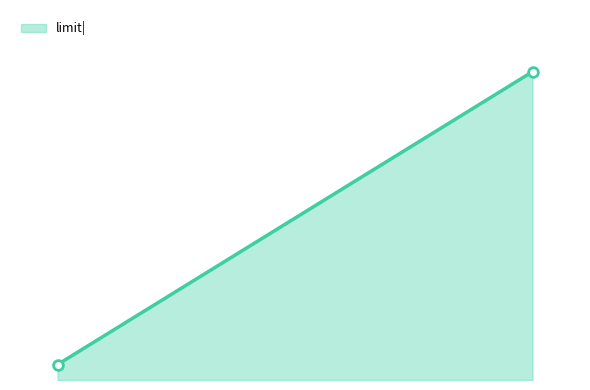

Reading left to right, list all the values displayed in this chart.

1=10000000	2=200000000